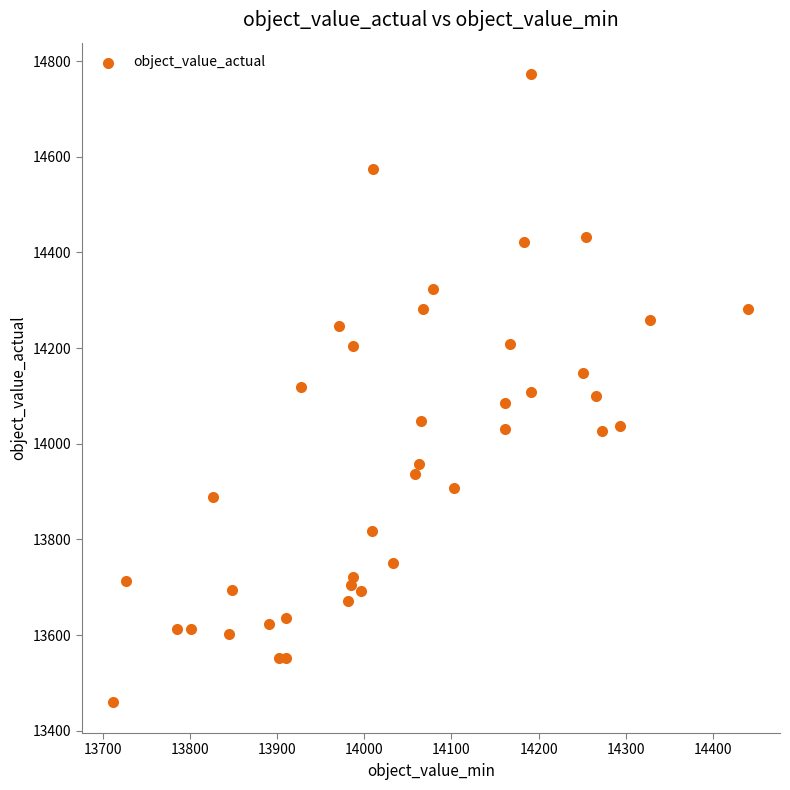

What is the range of X values (max minus min)?

727.9